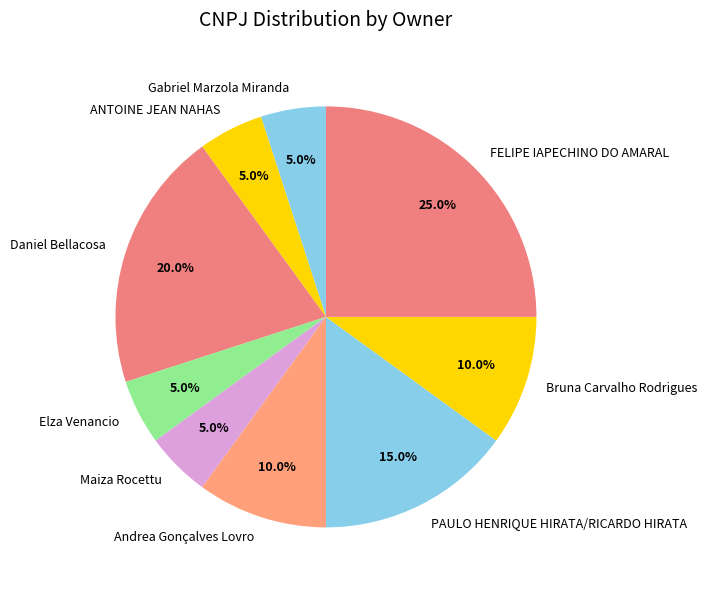

How much of the chart is everything except ANTOINE JEAN NAHAS?

95.0%